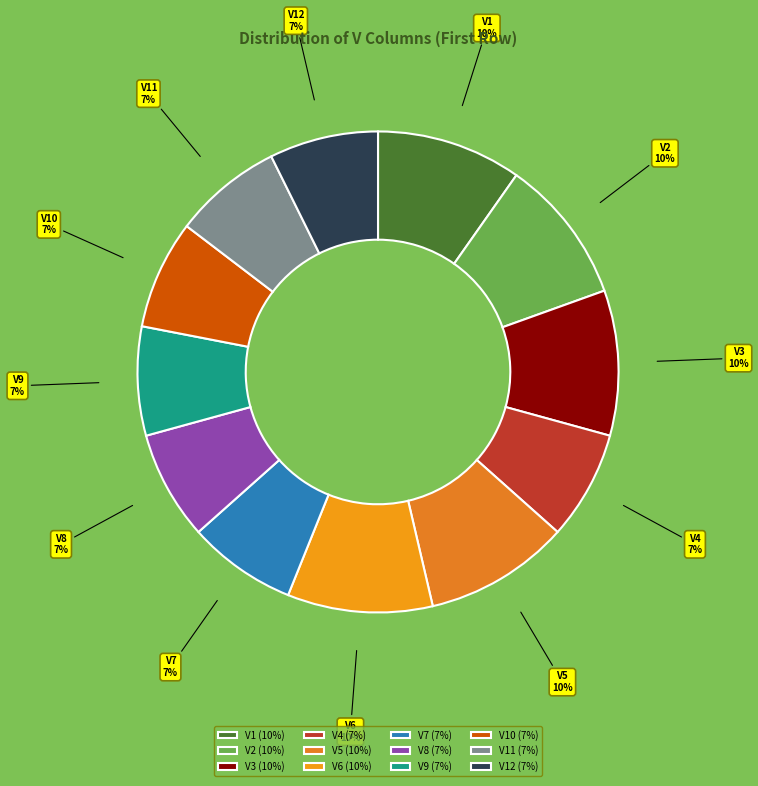

Which has a higher value, V2 or V7?

V2